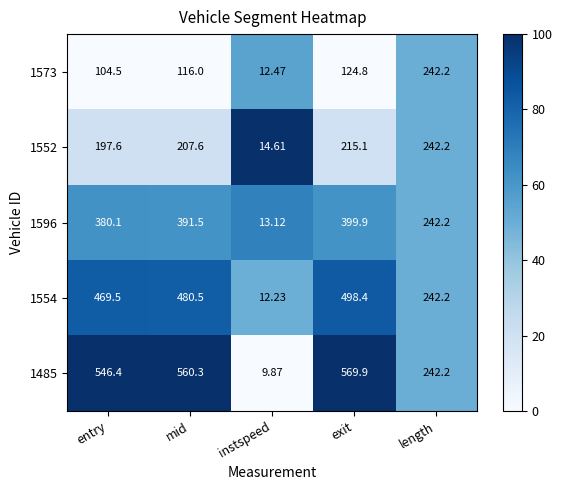

At which label does 1554 reach its peak?

exit